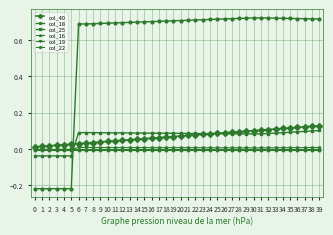

True or false: col_16 has a value of -0.0 at 37.

True